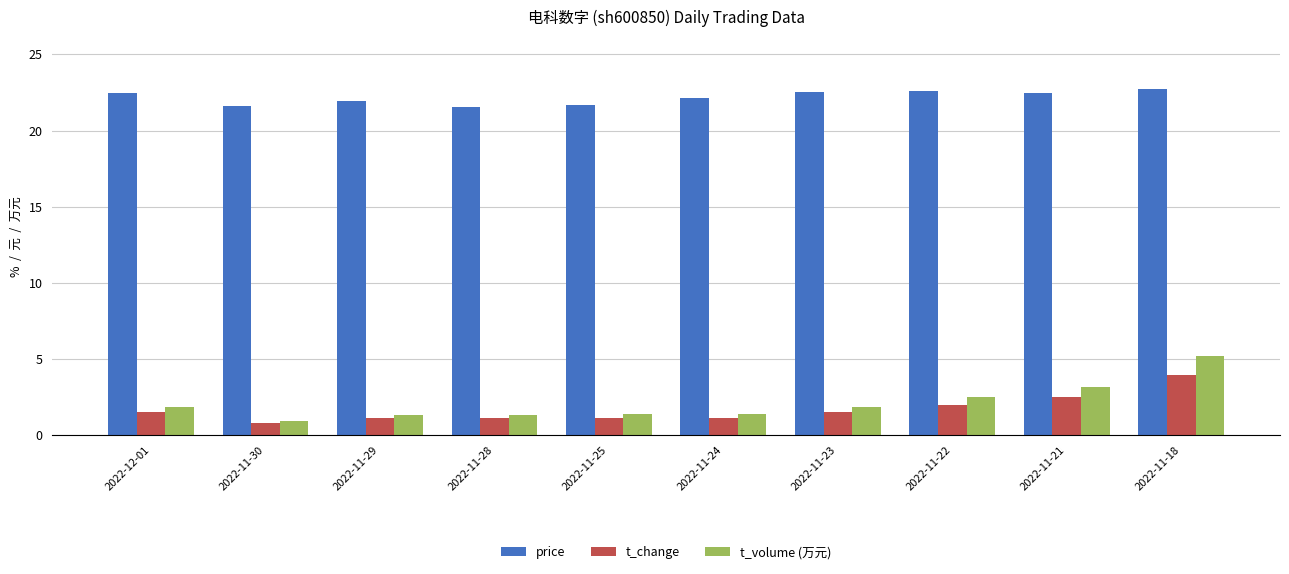

Which series has the largest range (max minus min)?

t_volume (万元)